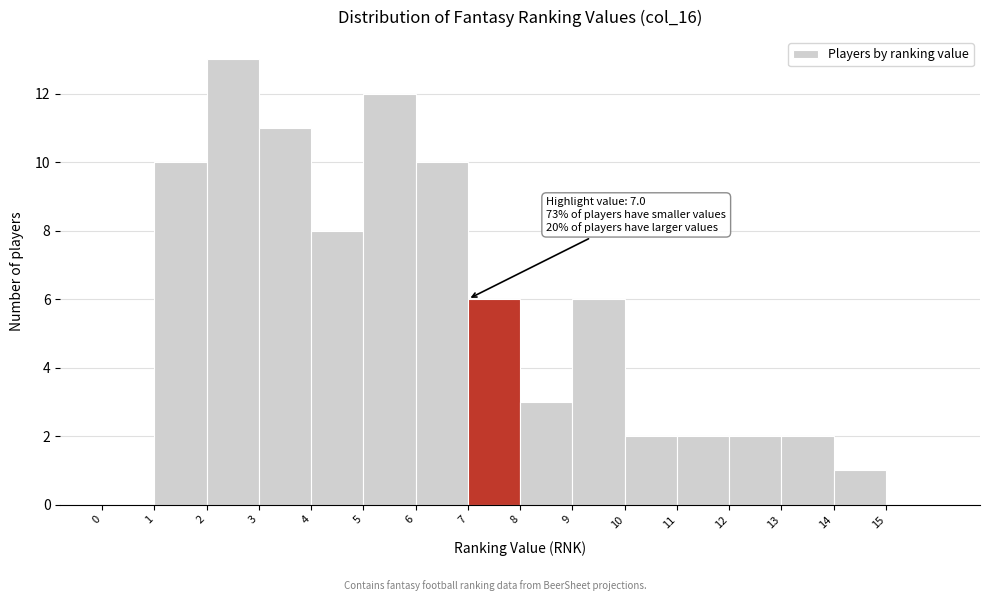

Over which range of the x-axis is the bar tallest?

2 to 3